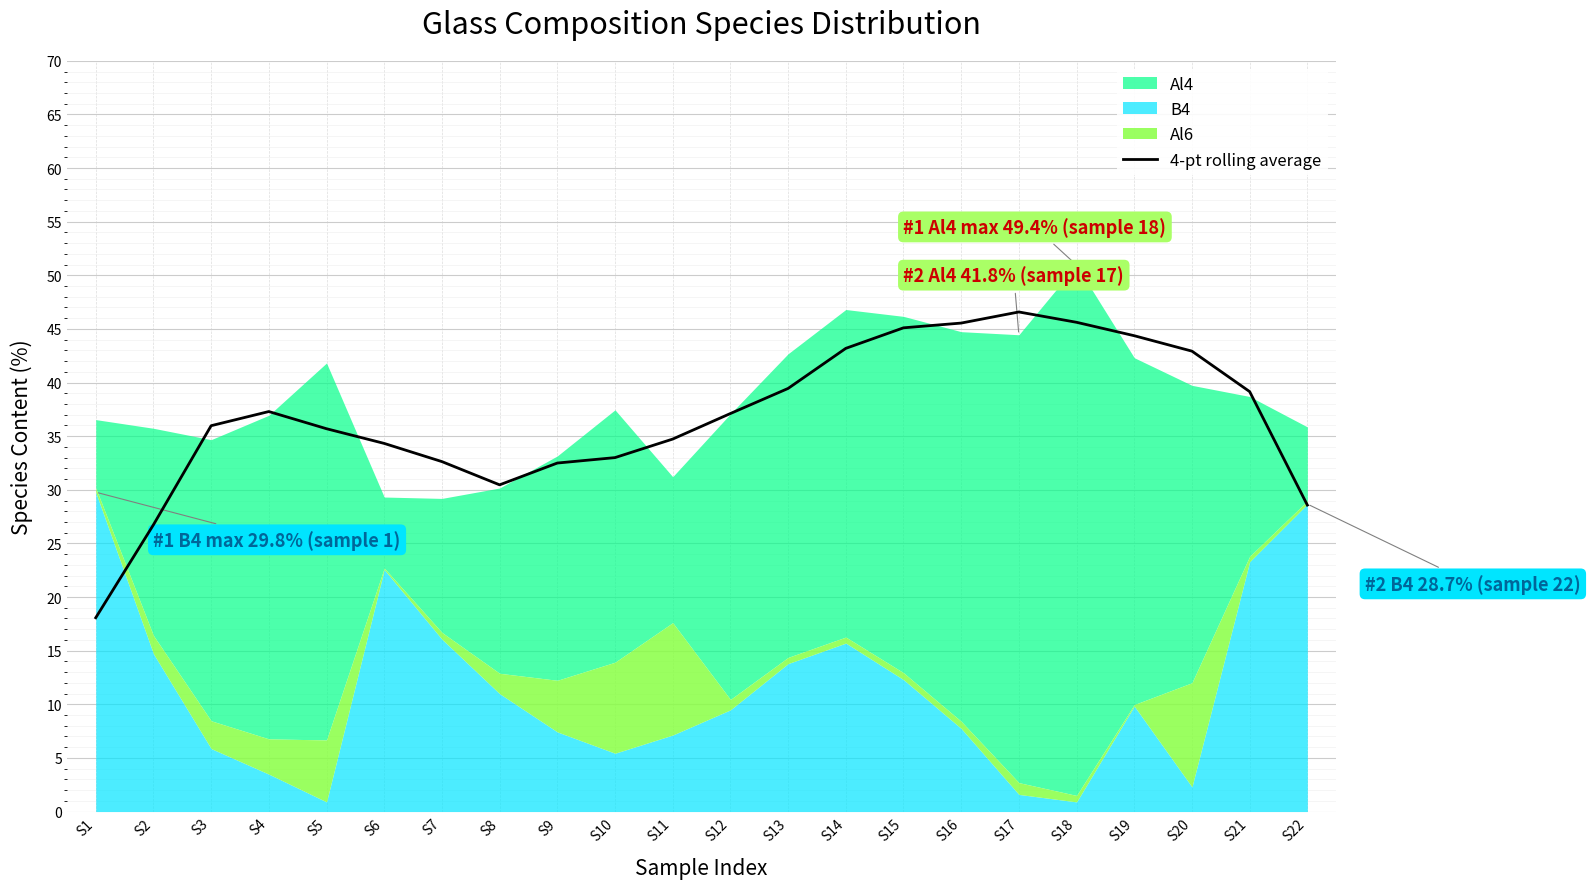

Rank the categories by value from highest to lowest.

S17, S18, S16, S15, S19, S14, S20, S13, S21, S4, S12, S3, S5, S11, S6, S10, S7, S9, S8, S22, S2, S1